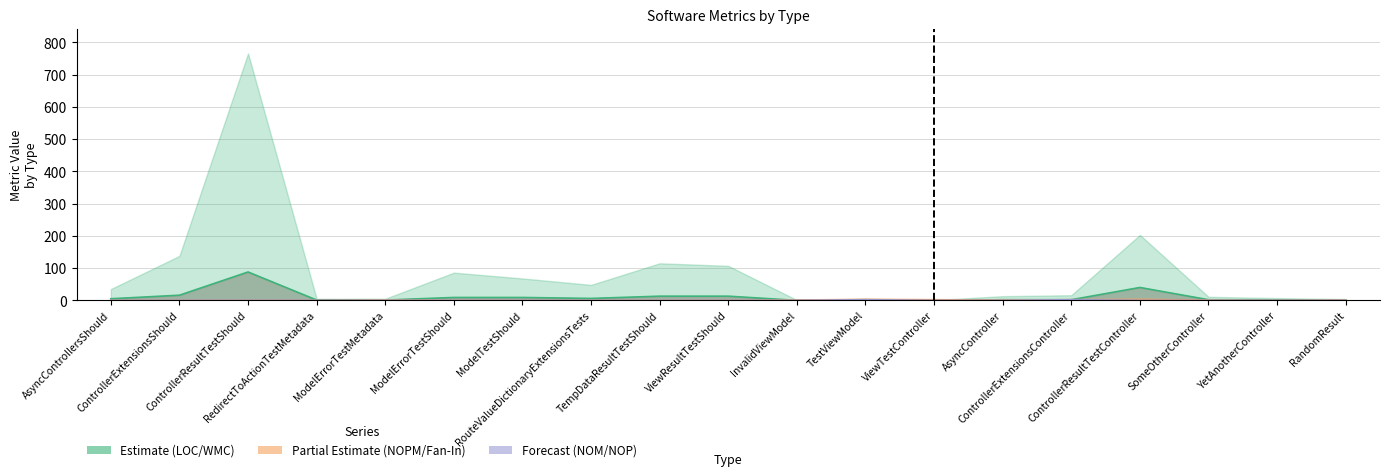

Where is the first local maximum for NOP?

TestViewModel